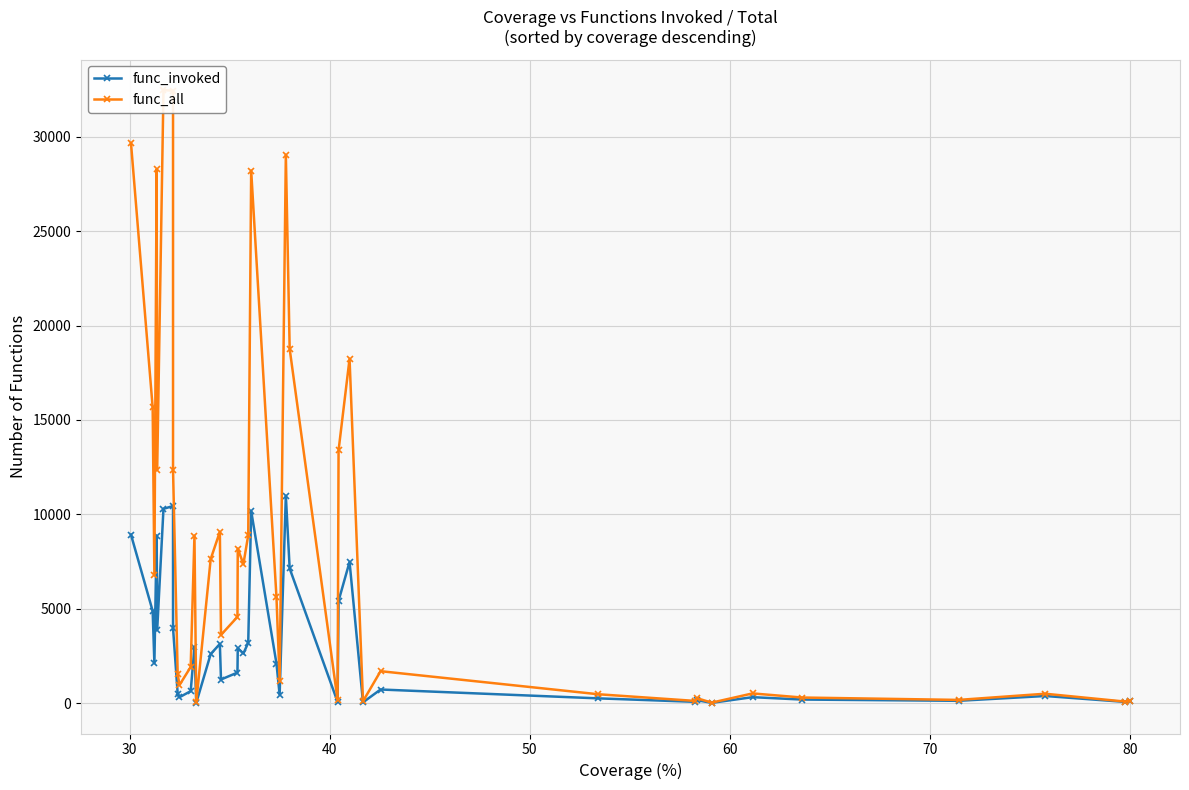

How many values in the func_all series exceed 5613?

19